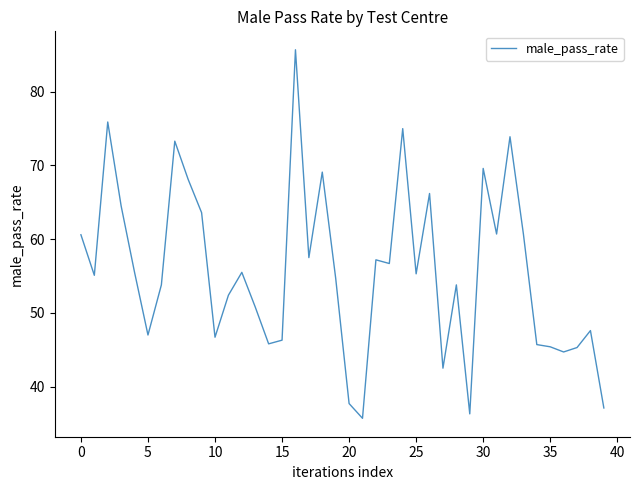

What is the minimum value shown in the chart?

35.7